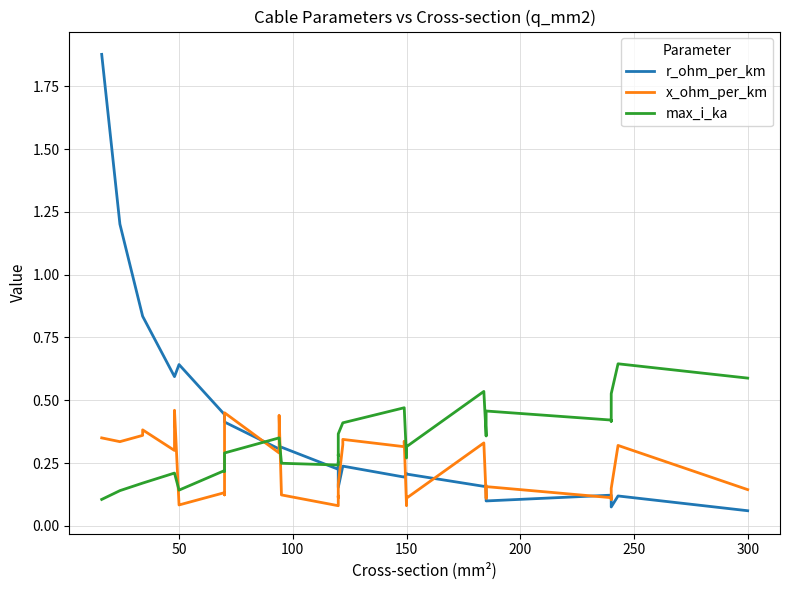

The x_ohm_per_km series shows 0.0 at 32. True or false?

False